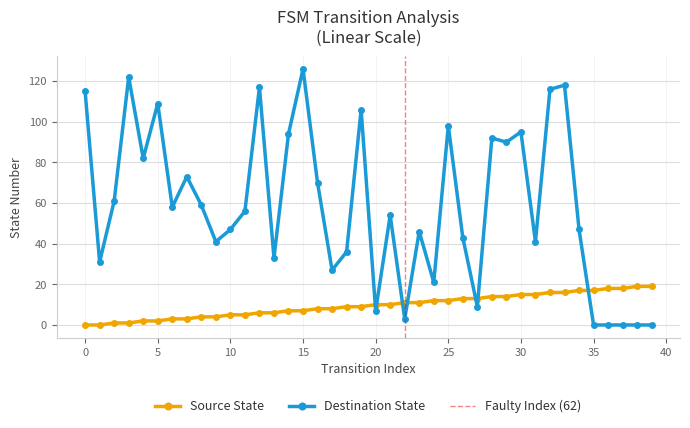

What are all the series names shown in the legend?

Source State, Destination State